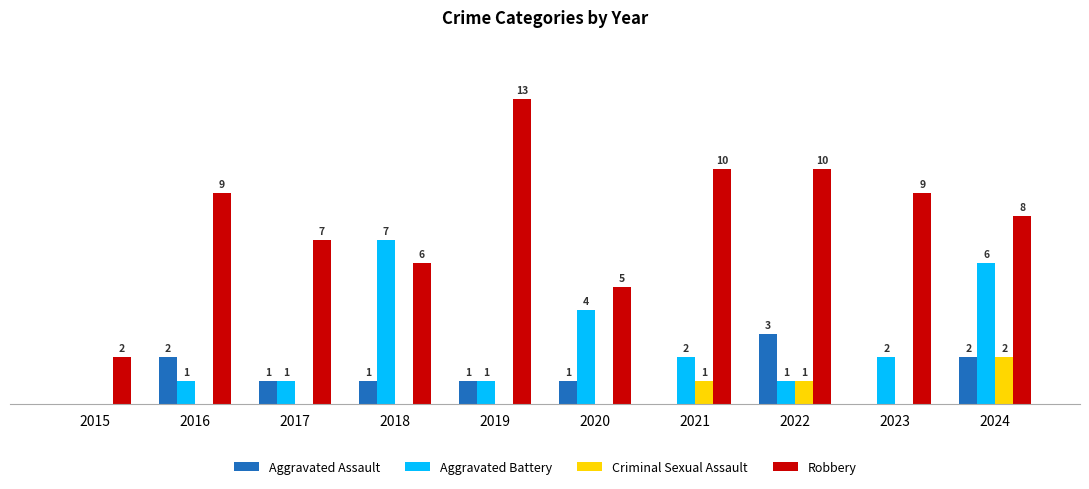

Is the value of Criminal Sexual Assault at 2020 greater than the value of Robbery at 2016?

No